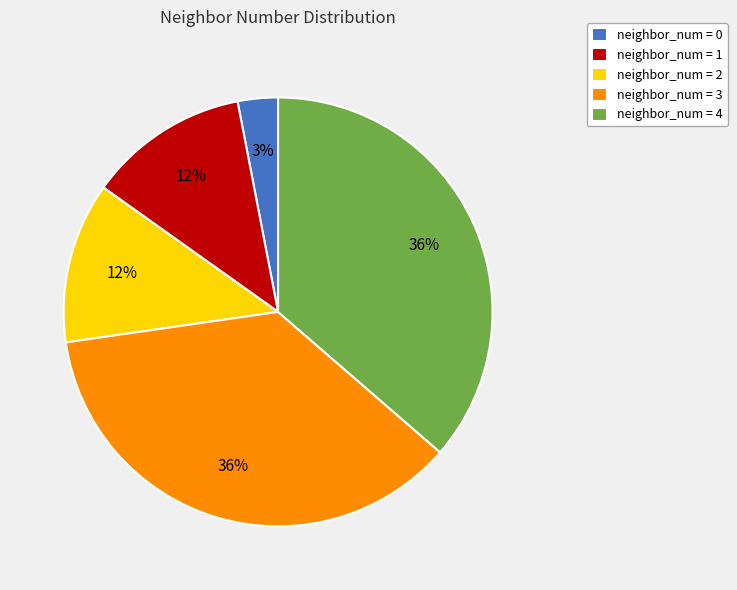

Which slice is the smallest?

neighbor_num = 0